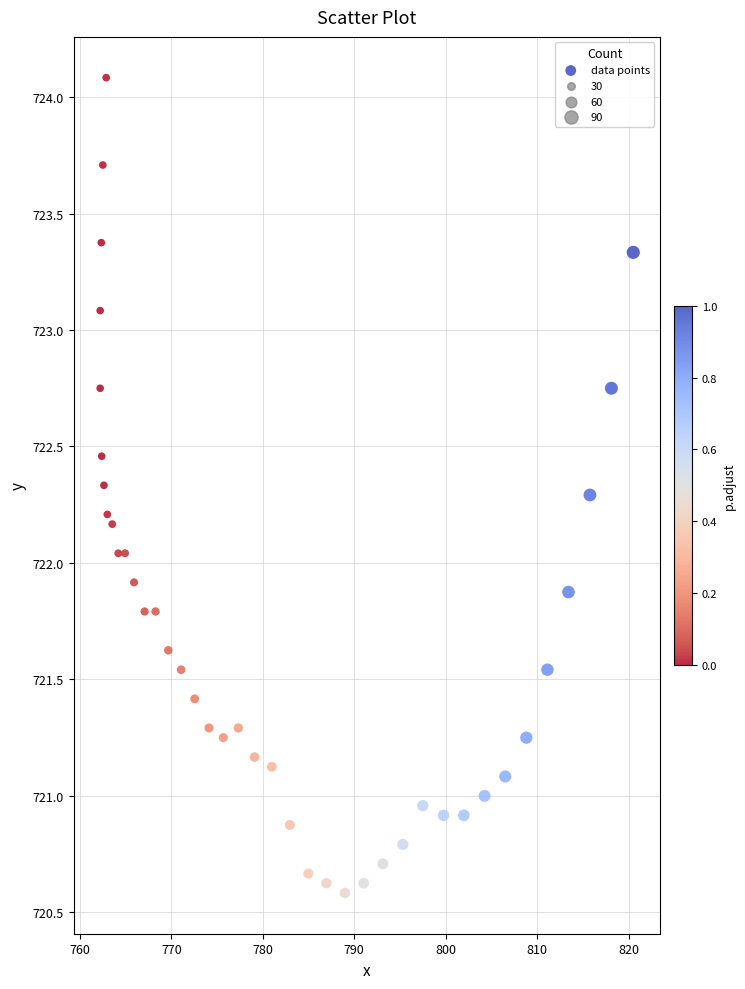

What is the range of Y values (max minus min)?

3.5